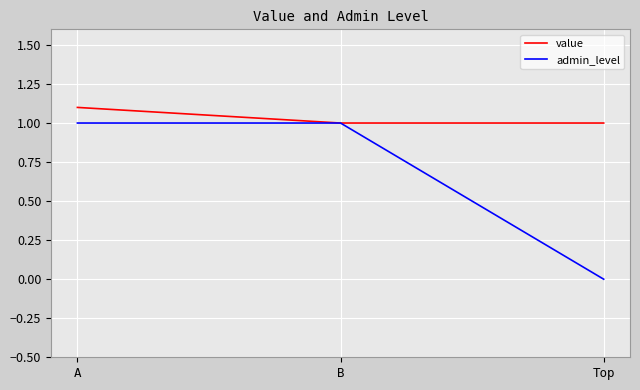

True or false: value has a value of 1.5 at A.

False